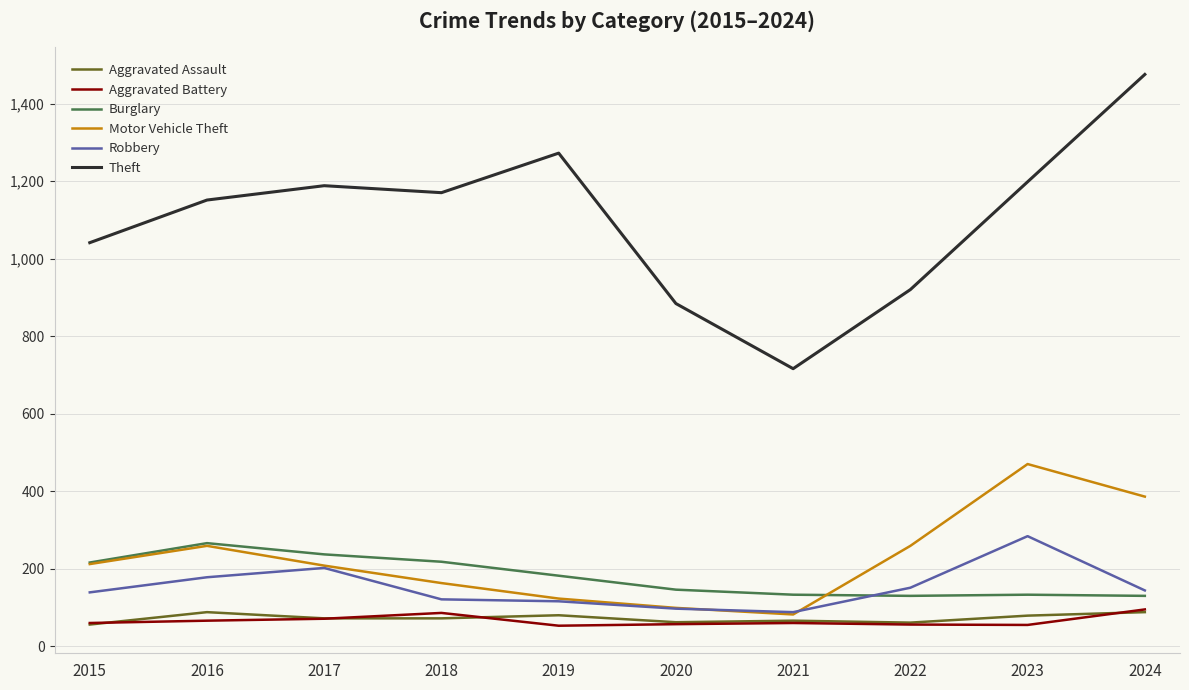

True or false: Aggravated Battery and Theft cross at least once.

False